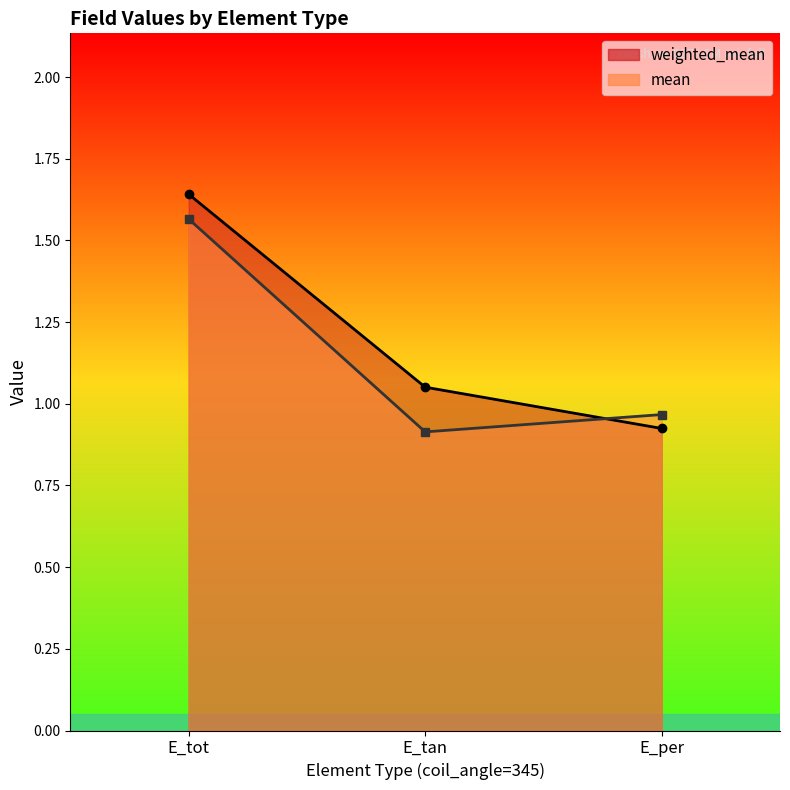

Between E_tot and E_per, which series saw the biggest shift?

weighted_mean